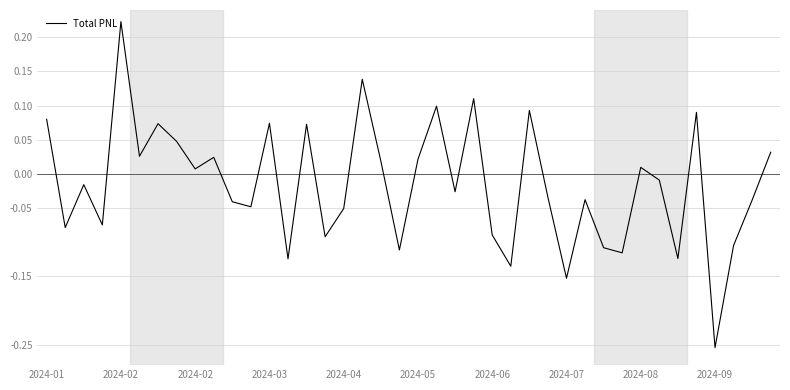

What is the difference between the maximum and minimum values?

0.5